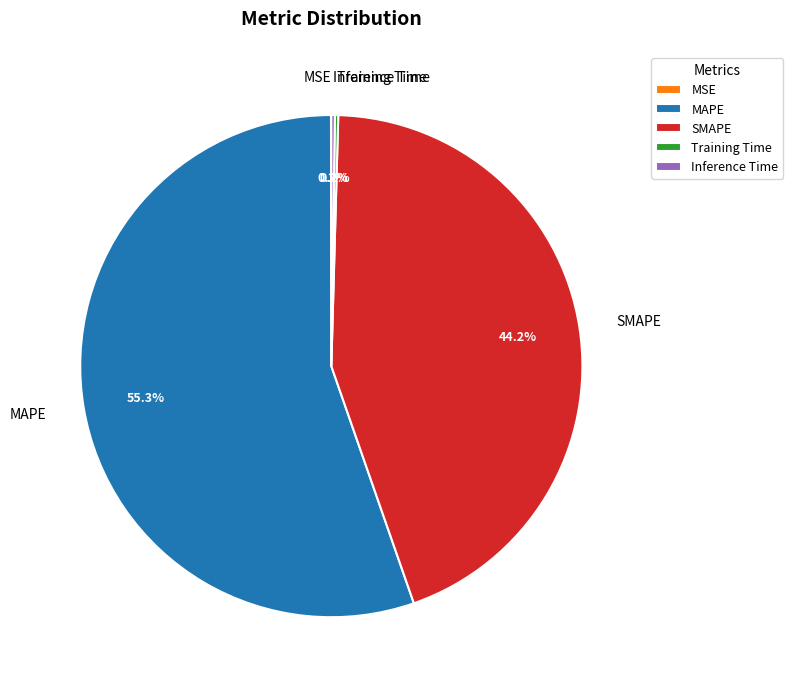

Which slice is the largest?

MAPE